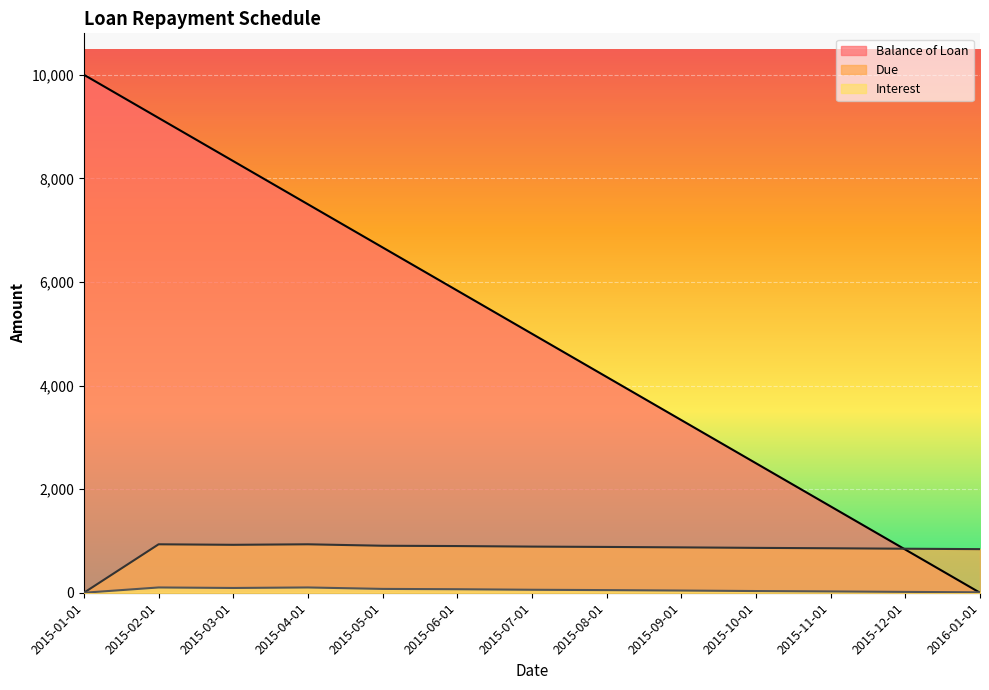

Reading left to right, what are all the values shown in this chart?

Balance of Loan: 2015-01-01=10000.0	2015-02-01=9166.7	2015-03-01=8333.3	2015-04-01=7500.0	2015-05-01=6666.7	2015-06-01=5833.4	2015-07-01=5000.0	2015-08-01=4166.7	2015-09-01=3333.4	2015-10-01=2500.0	2015-11-01=1666.7	2015-12-01=833.4	2016-01-01=0.0
Interest: 2015-01-01=0.0	2015-02-01=101.9	2015-03-01=92.0	2015-04-01=101.9	2015-05-01=74.0	2015-06-01=68.0	2015-07-01=57.5	2015-08-01=51.0	2015-09-01=42.5	2015-10-01=32.9	2015-11-01=25.5	2015-12-01=16.4	2016-01-01=8.5
Due: 2015-01-01=0.0	2015-02-01=935.2	2015-03-01=925.4	2015-04-01=935.2	2015-05-01=907.3	2015-06-01=901.3	2015-07-01=890.9	2015-08-01=884.3	2015-09-01=875.8	2015-10-01=866.2	2015-11-01=858.8	2015-12-01=849.8	2016-01-01=841.9